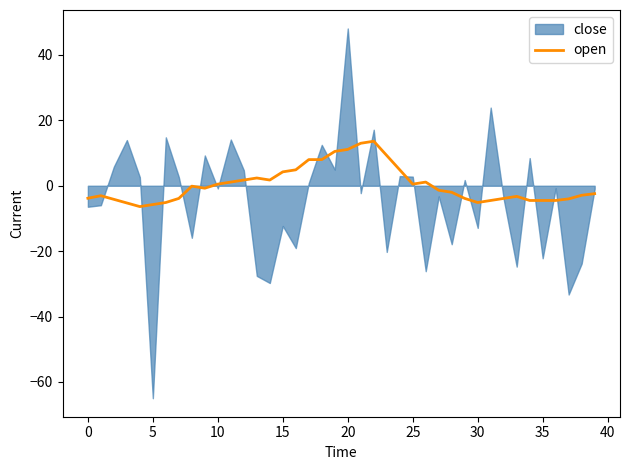

What is the highest value of the open series?

13.6